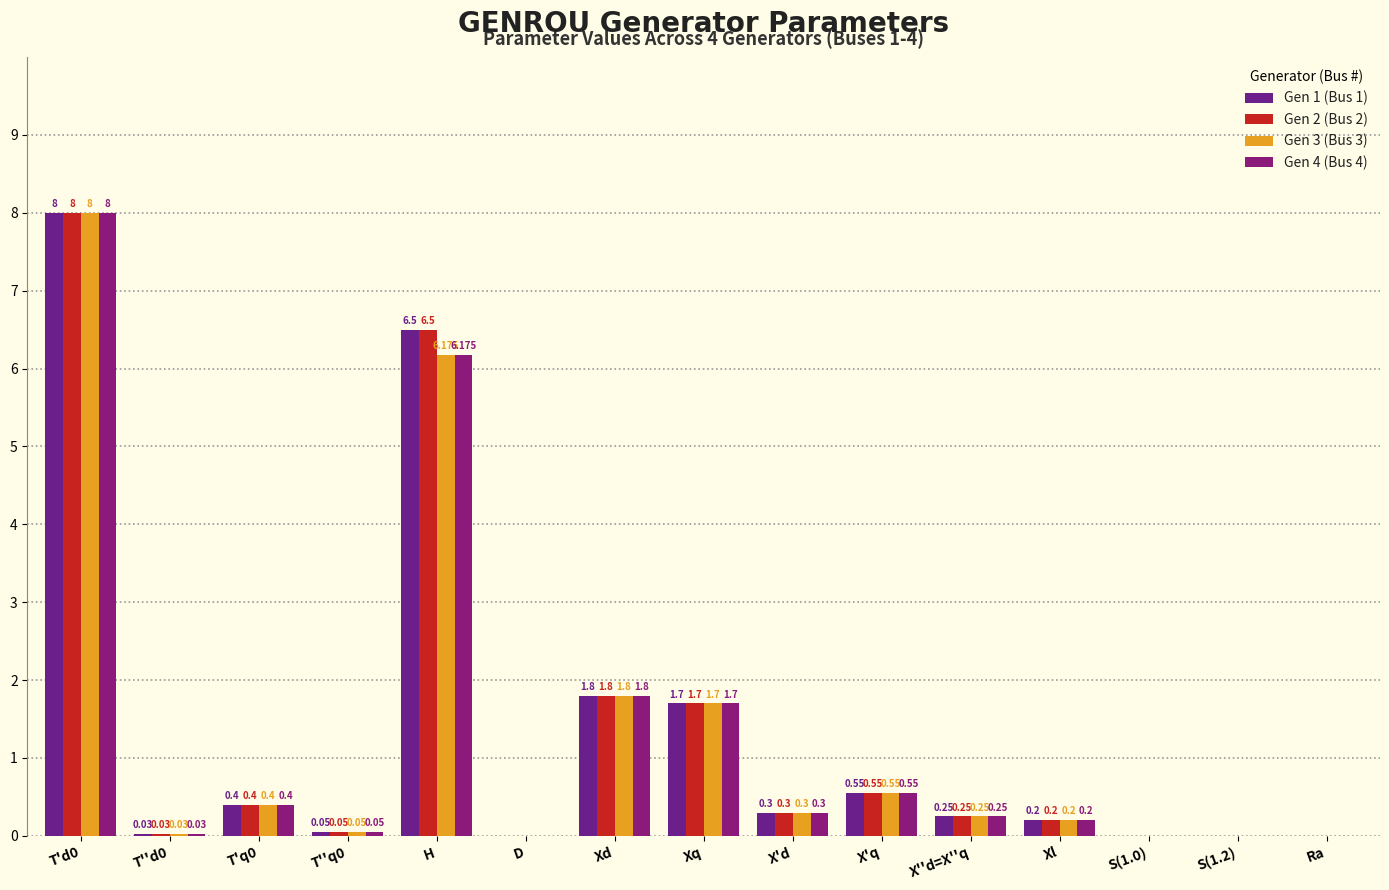

Are the bars grouped side by side (vs. stacked)?

Yes